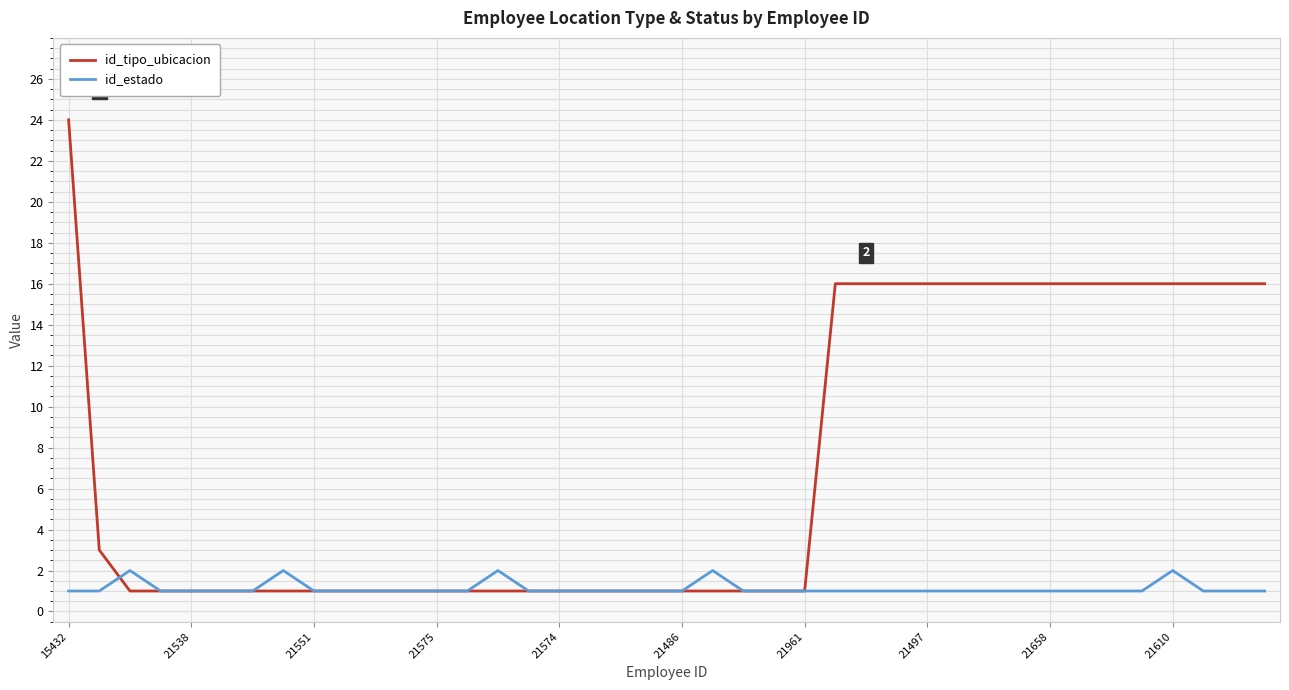

Which series has the largest total across all categories?

id_tipo_ubicacion